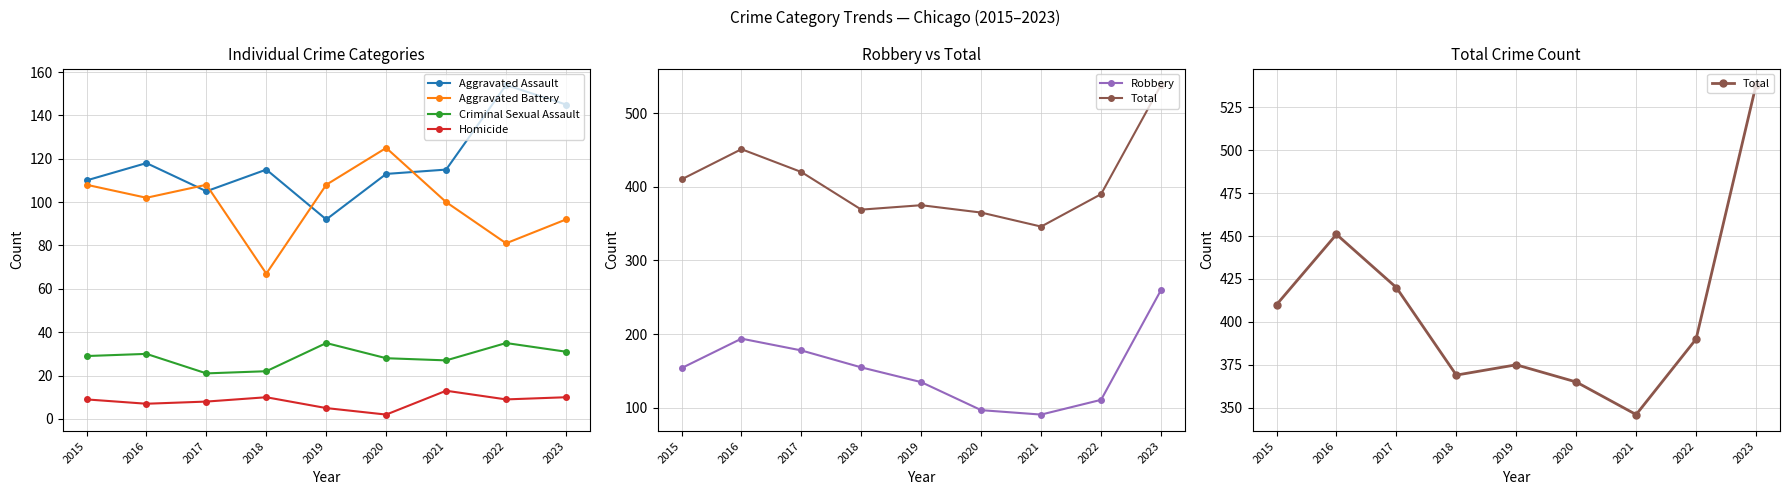

What is the maximum value shown in the chart?

538